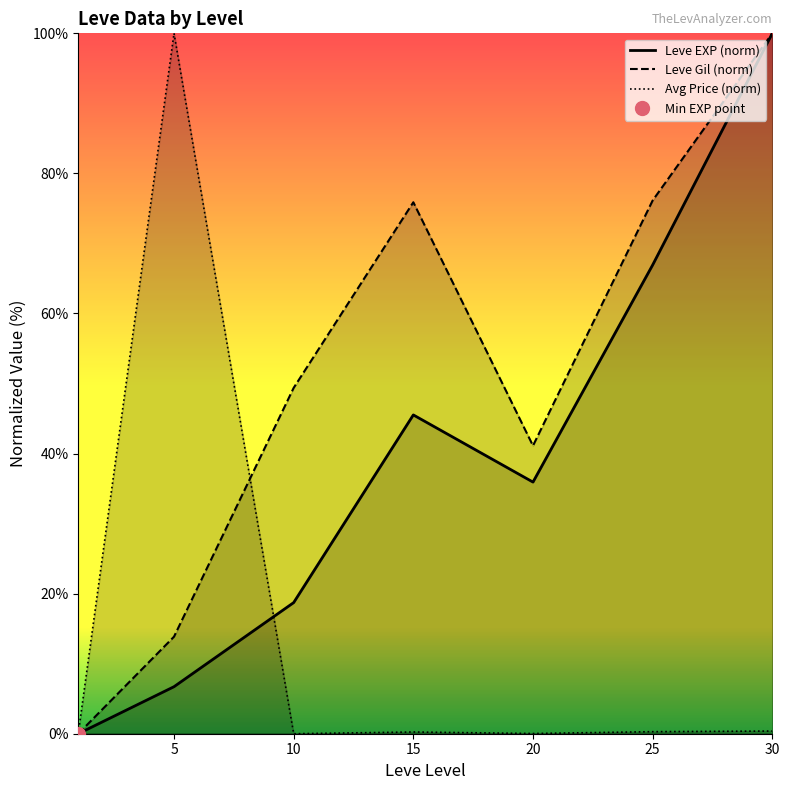

Reading left to right, what are all the values shown in this chart?

Leve EXP (norm): 0.0	6.7	18.7	45.5	35.9	66.9	100.0
Leve Gil (norm): 0.0	13.9	49.4	75.9	41.1	76.1	100.0
Avg Price (norm): 0.0	100.0	0.0	0.2	0.0	0.3	0.4